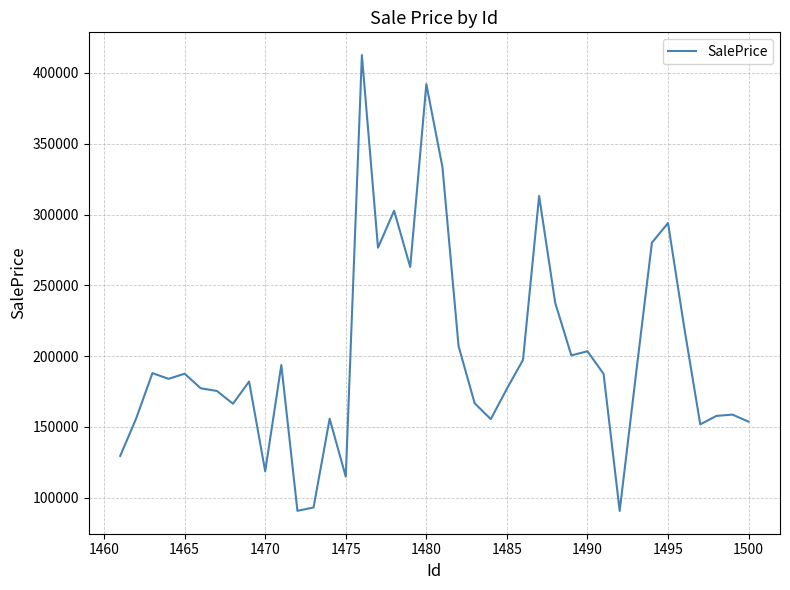

What is the smallest value displayed?

90597.8